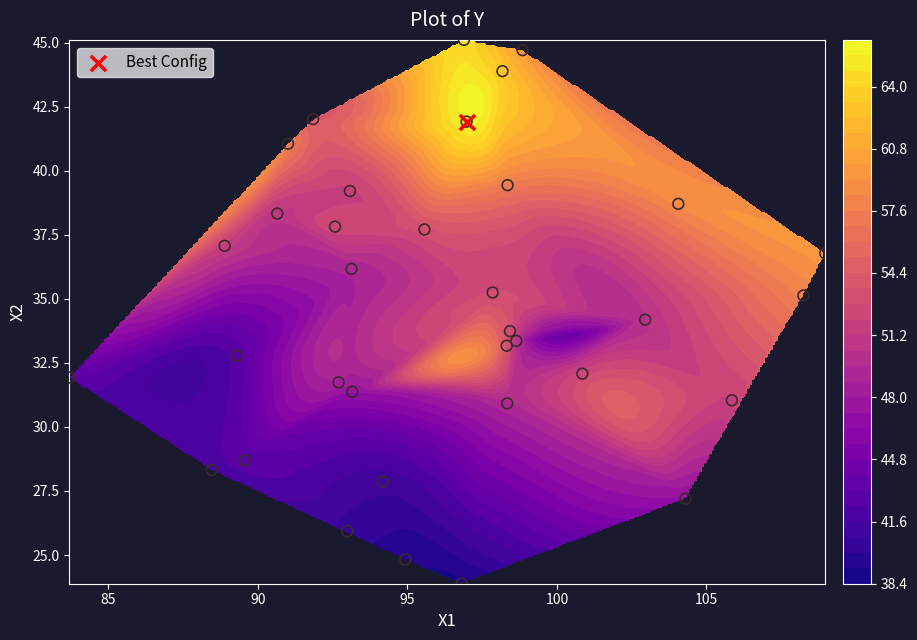

How many data points in X2 are above 34?

18